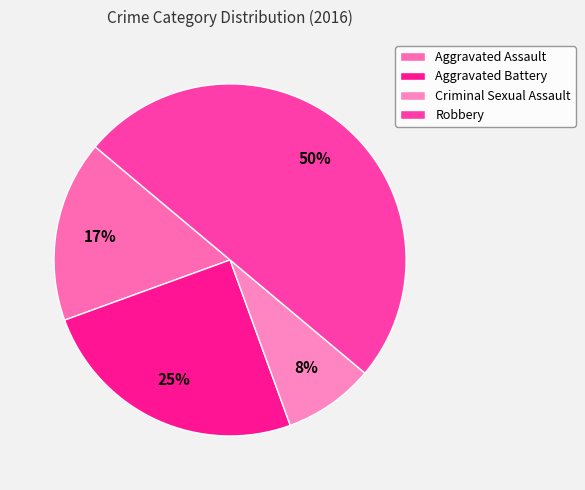

To the nearest percent, what is the average slice percentage?

25%